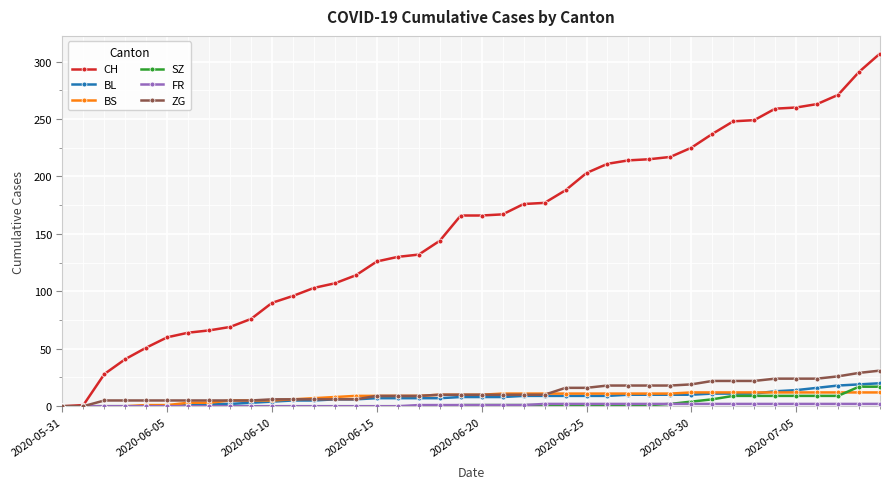

What is the highest value of the ZG series?

31